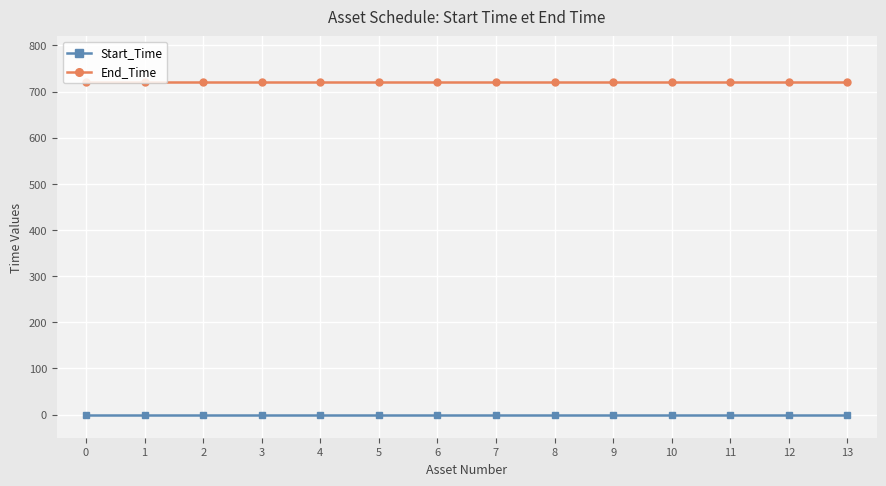

True or false: End_Time has a value of 444 at 1.

False